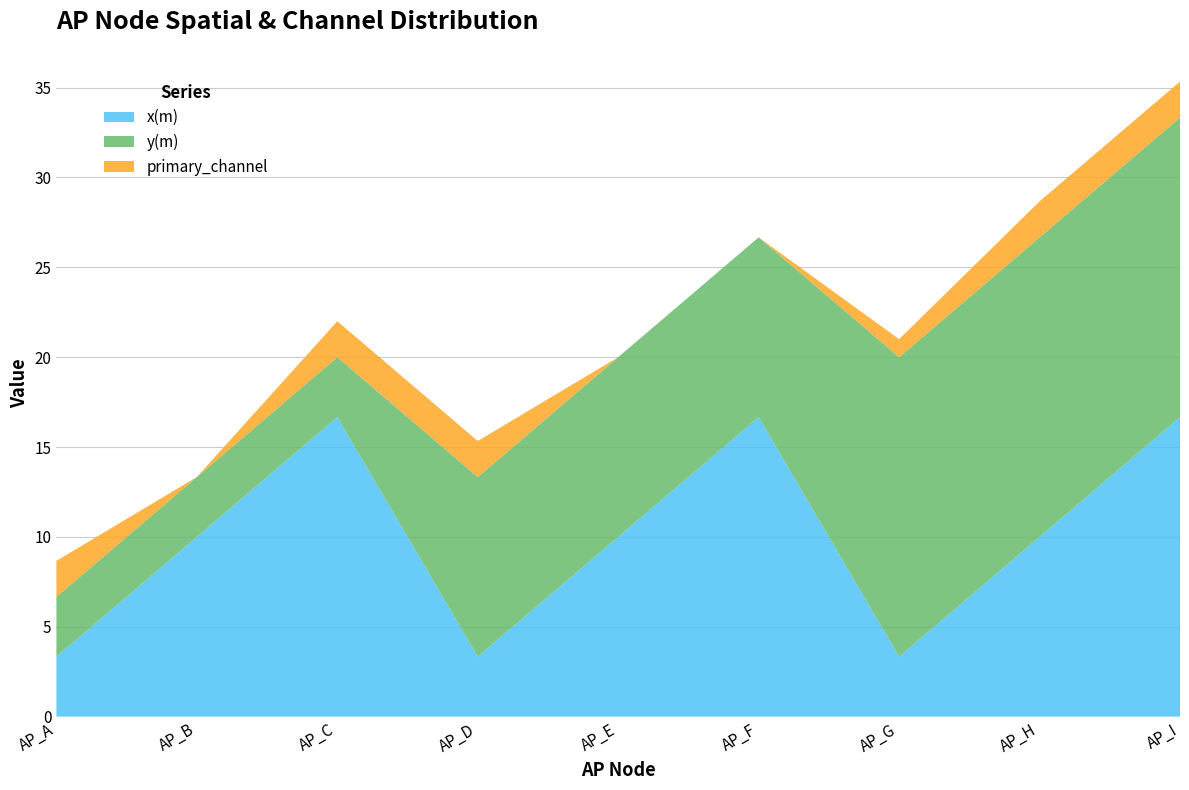

Reading left to right, list all the values displayed in this chart.

x(m): 3.3	10.0	16.7	3.3	10.0	16.7	3.3	10.0	16.7
y(m): 3.3	3.3	3.3	10.0	10.0	10.0	16.7	16.7	16.7
primary_channel: 2.0	0.0	2.0	2.0	0.0	0.0	1.0	2.0	2.0